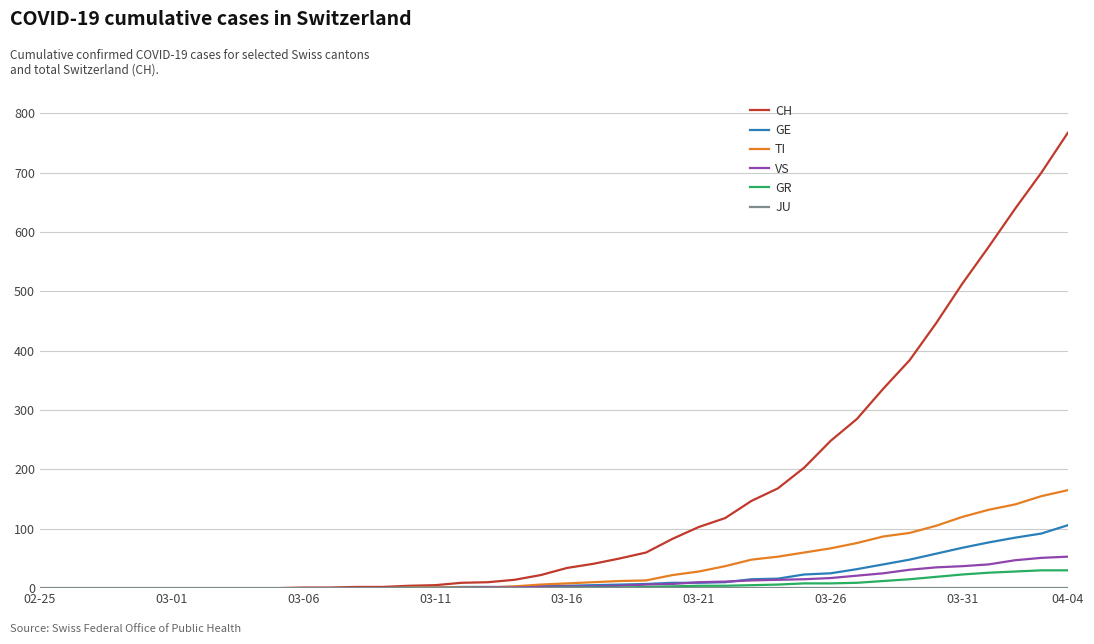

Which series has the largest total across all categories?

CH